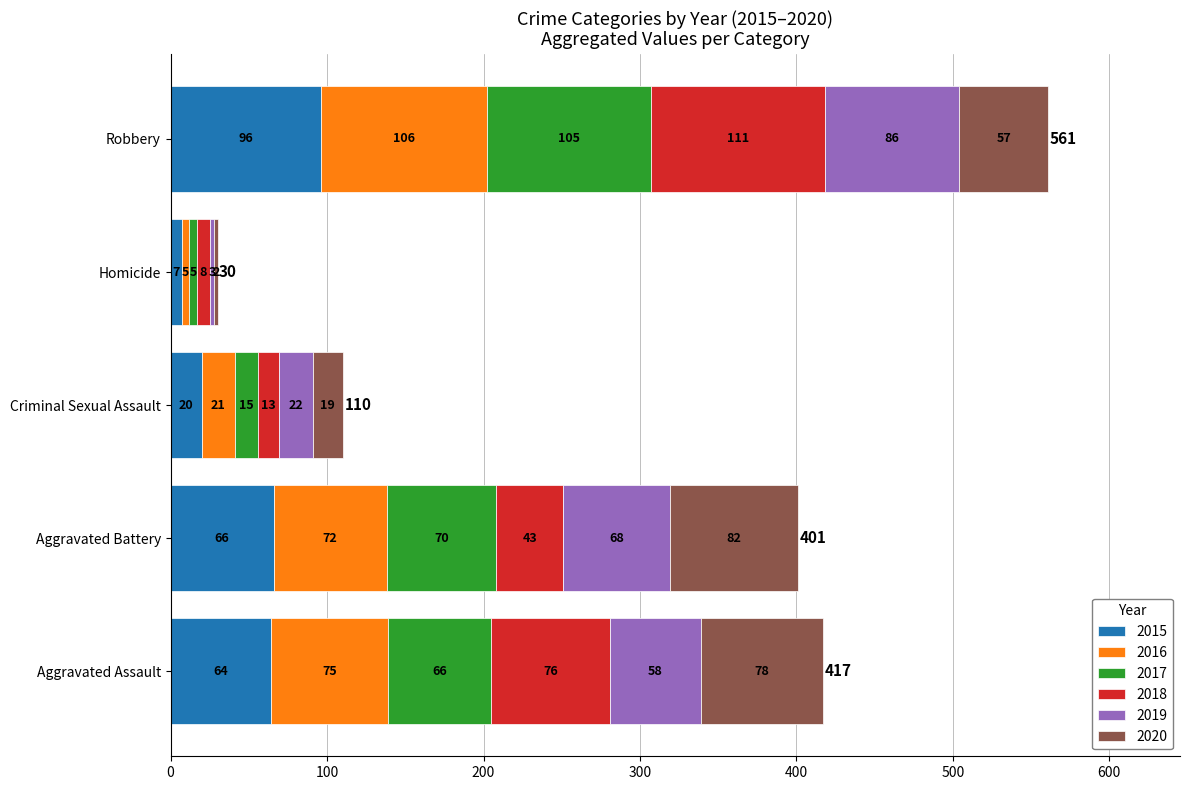

What is the lowest value of the 2015 series?

7